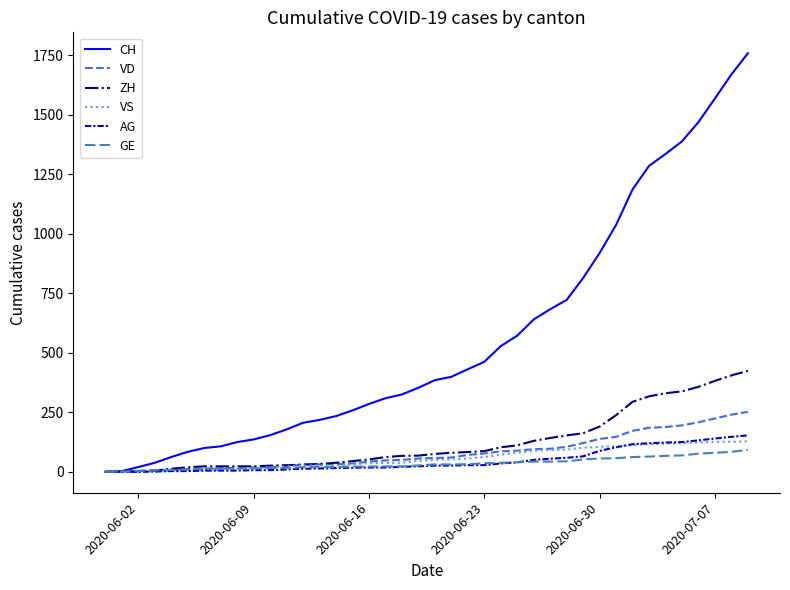

Which series has the largest total across all categories?

CH